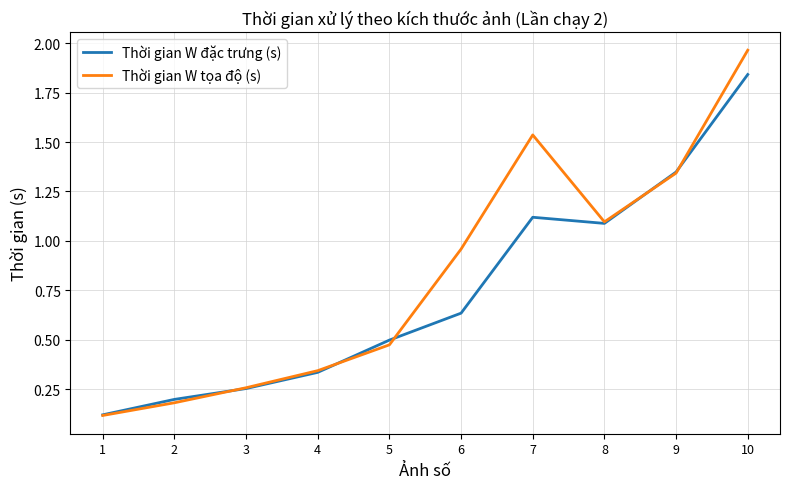

Which series has the widest spread of values?

Thời gian W tọa độ (s)